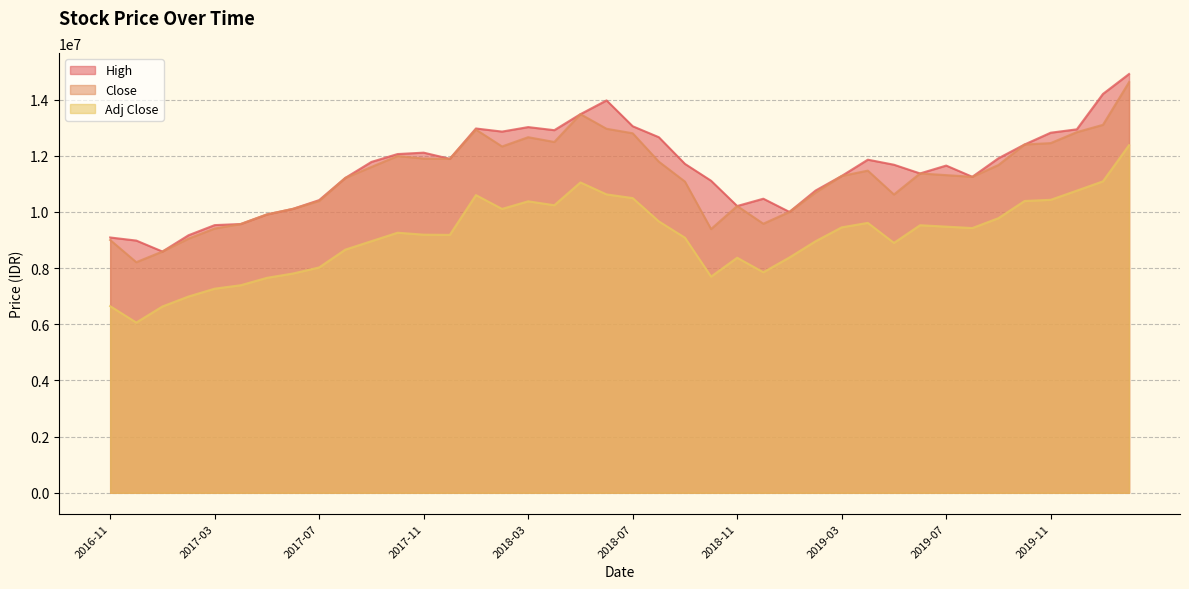

What are all the series names shown in the legend?

High, Close, Adj Close